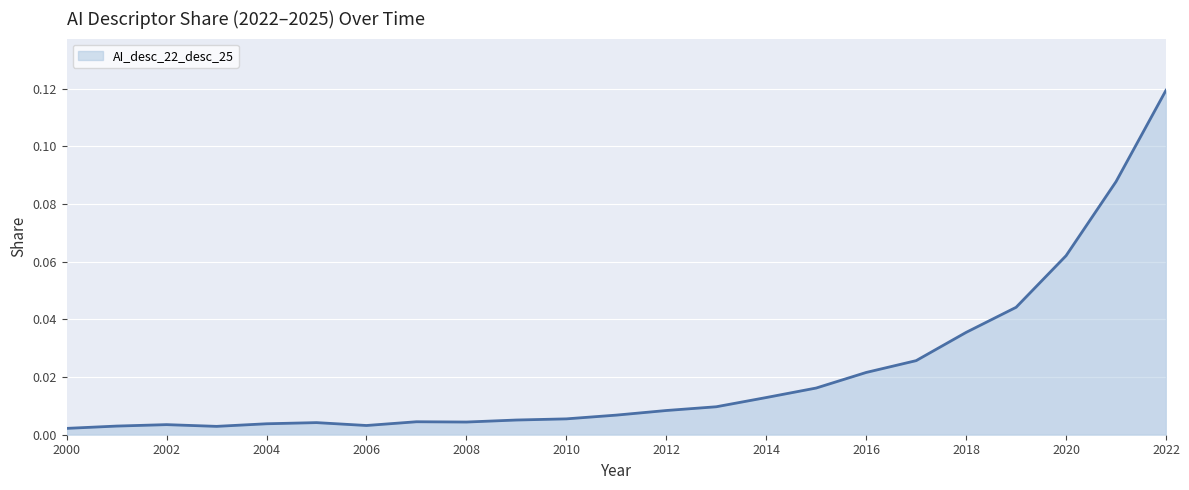

Does the chart display data point markers on the line(s)?

No